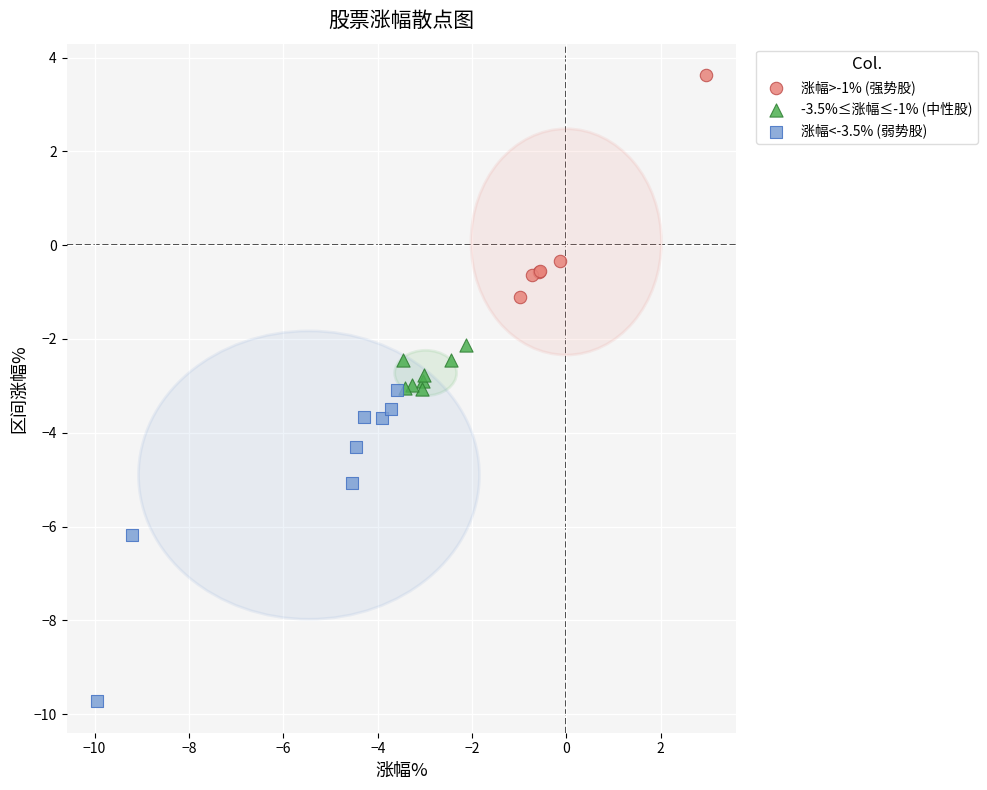

Which series contains the highest Y value?

涨幅>-1% (强势股)